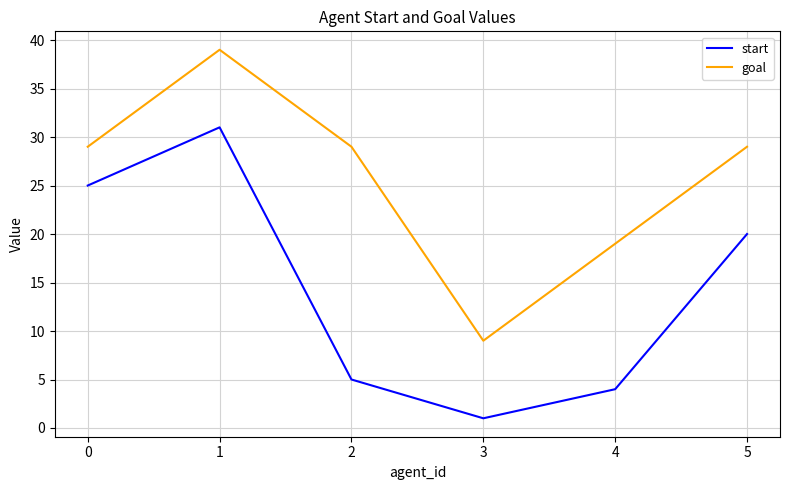

Rank the categories by start value from lowest to highest.

3, 4, 2, 5, 0, 1